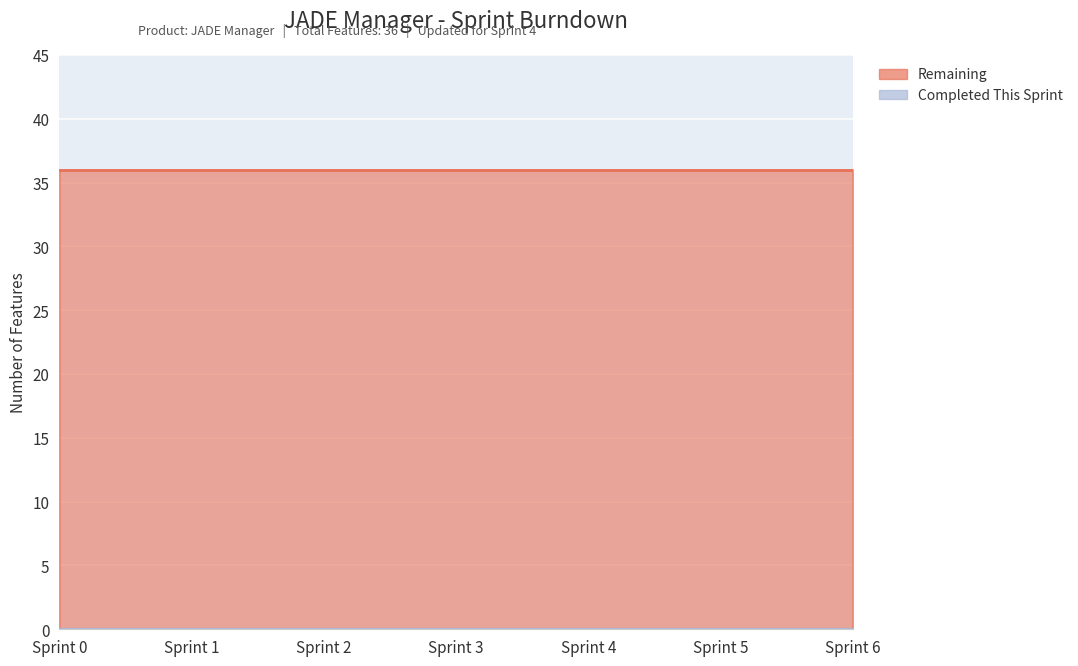

List the series in order of their overall mean, highest first.

Remaining, Completed This Sprint